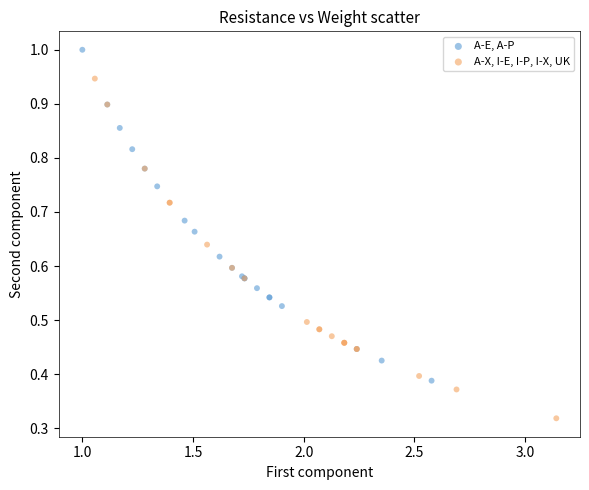

Which series contains the highest Y value?

A-E, A-P